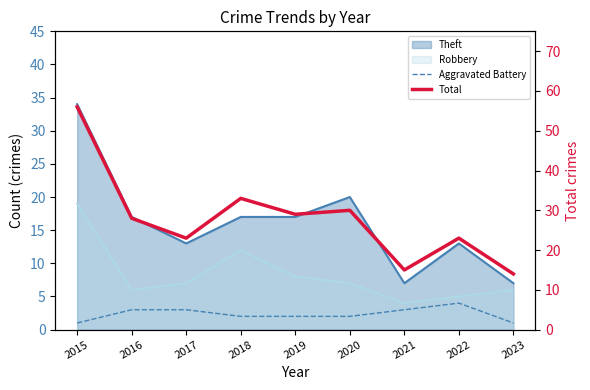

How many interior local peaks does the Total series have?

3